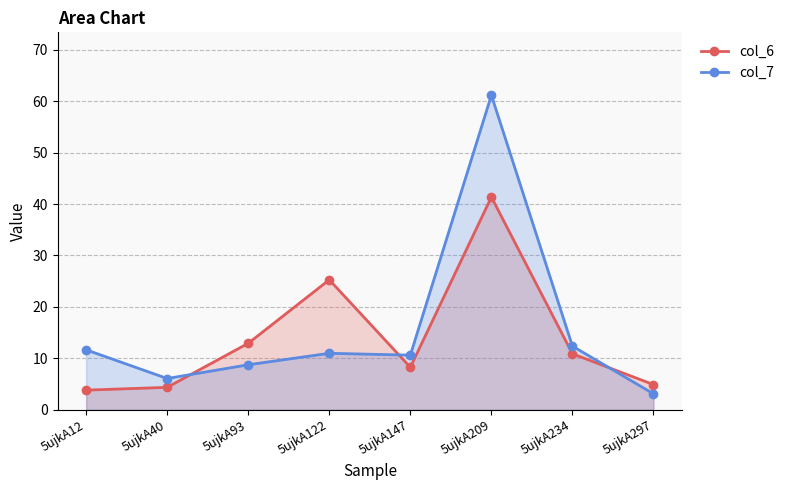

What are all the series names shown in the legend?

col_6, col_7